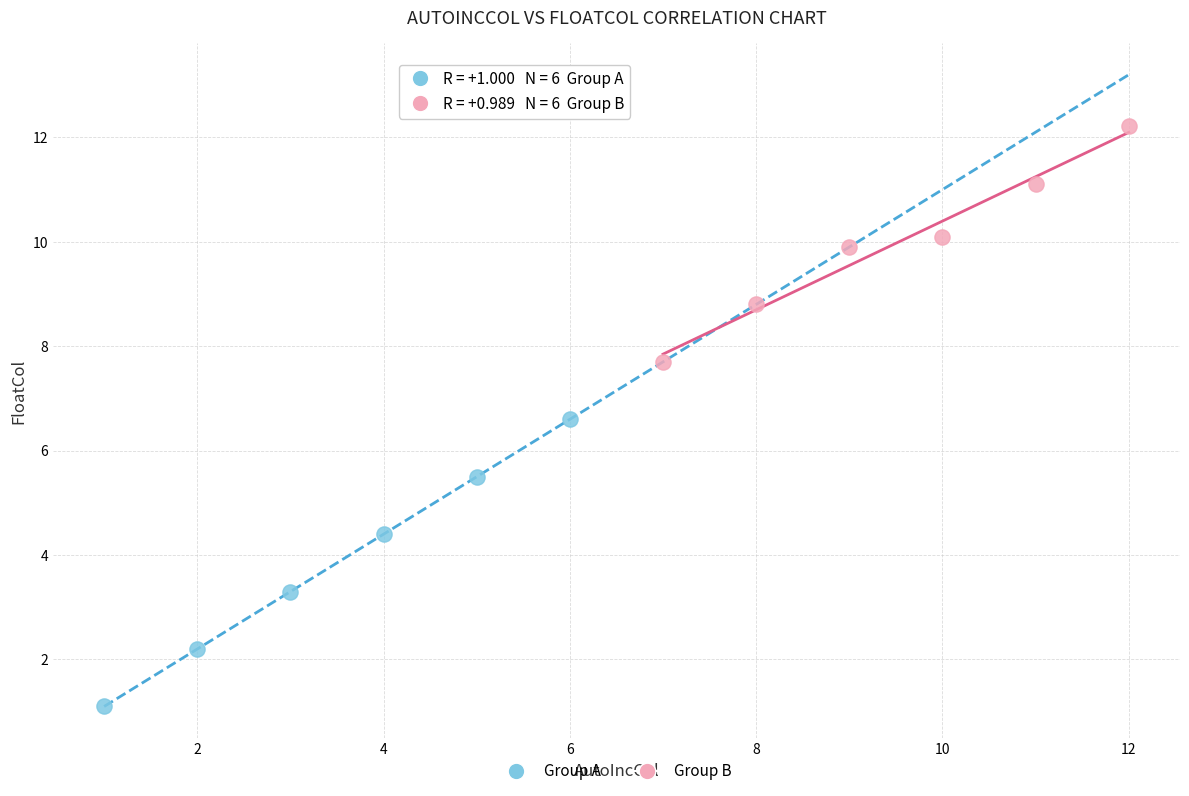

Which series has the widest spread of Y values?

Group A